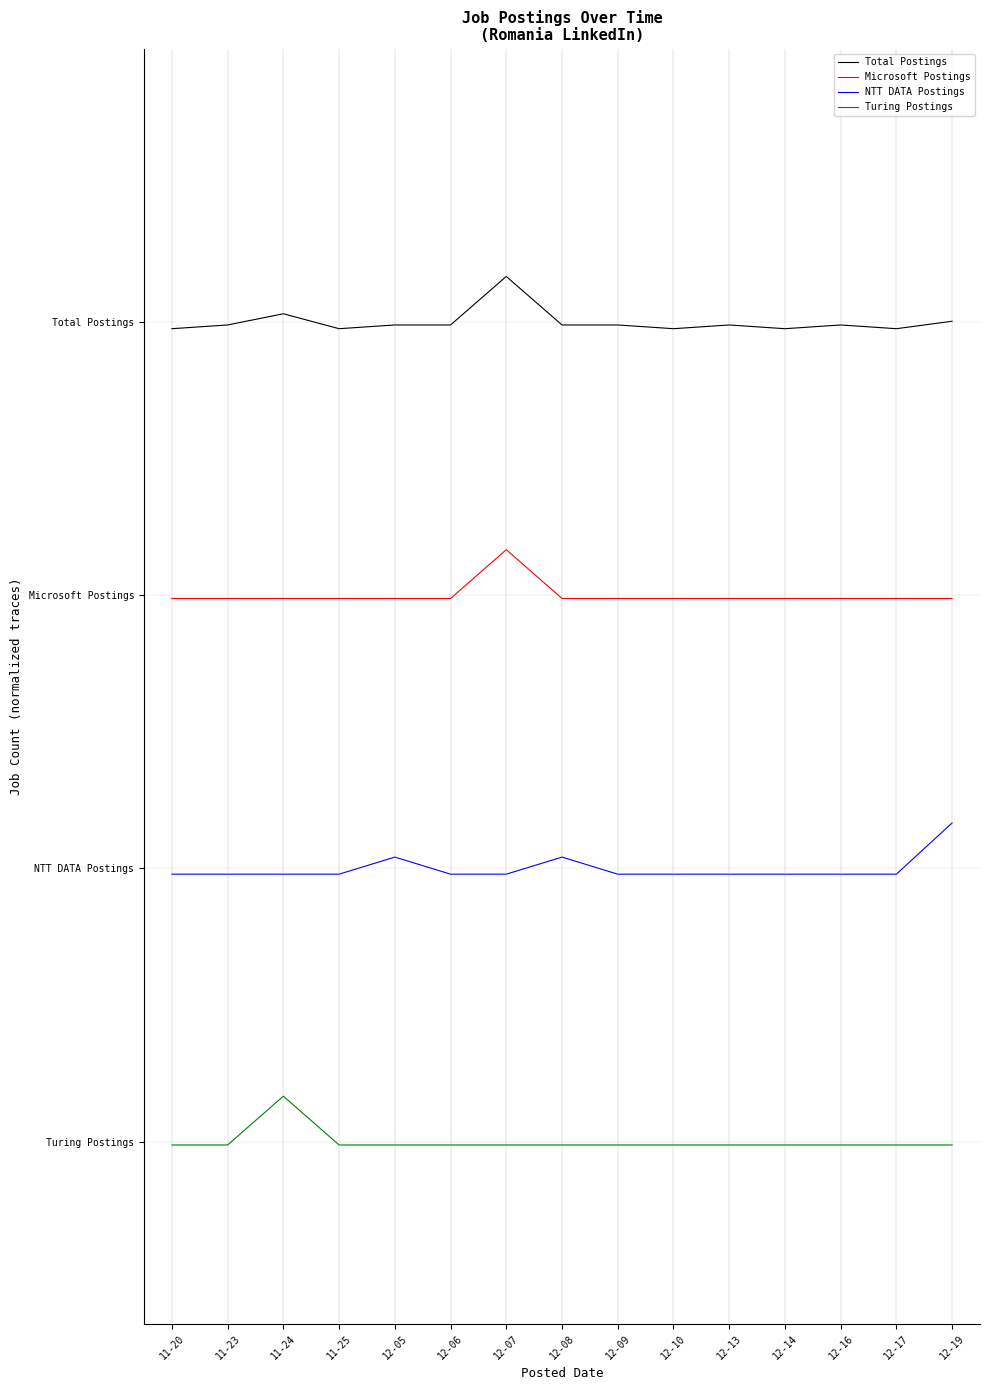

What is the minimum value for Turing Postings?

-1.5